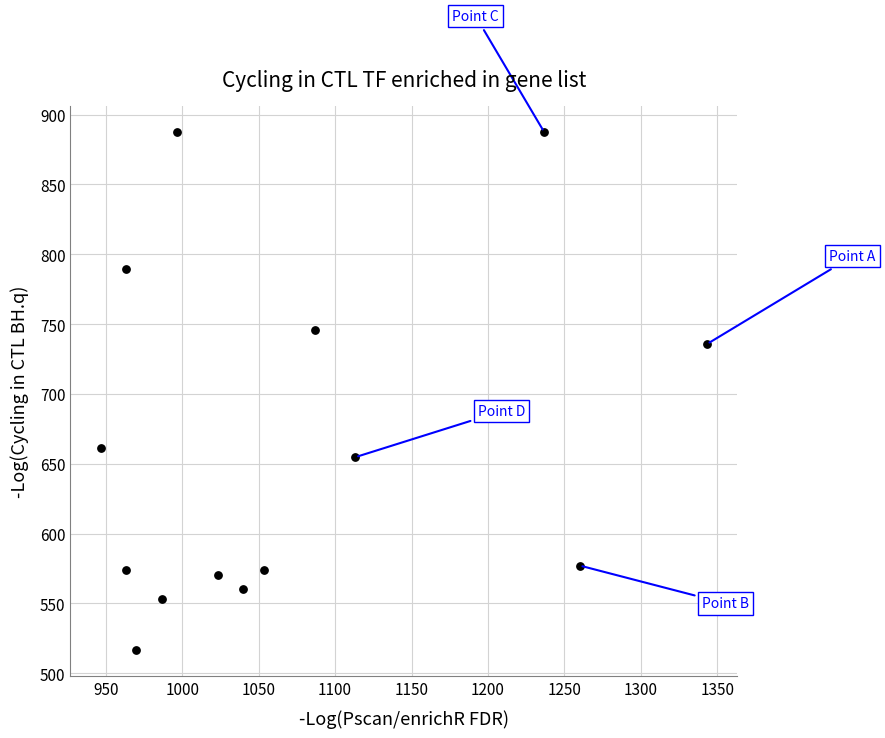

What Y value in the scatter plot is closest to 702?

735.8